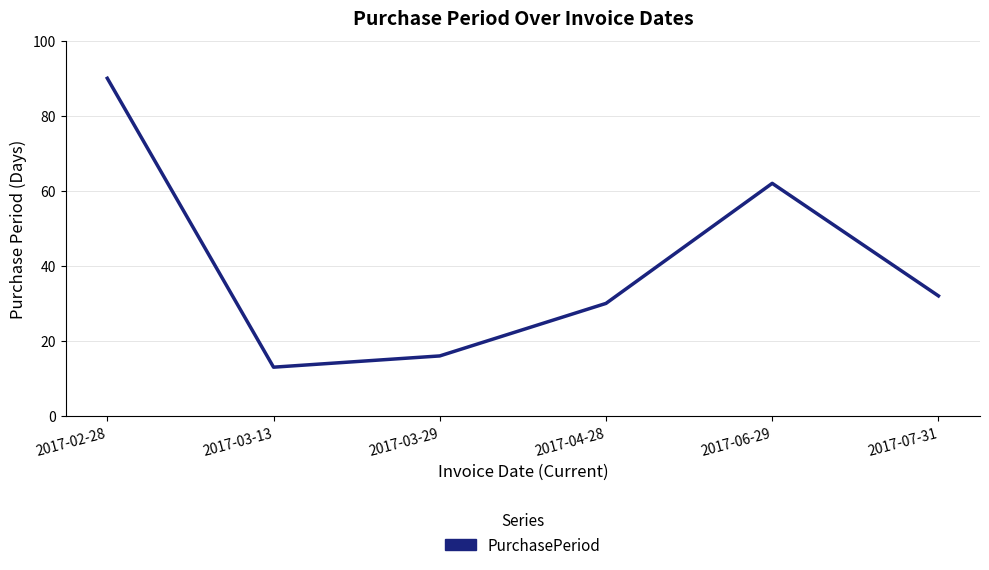

The value at 2017-04-28 is 50. True or false?

False